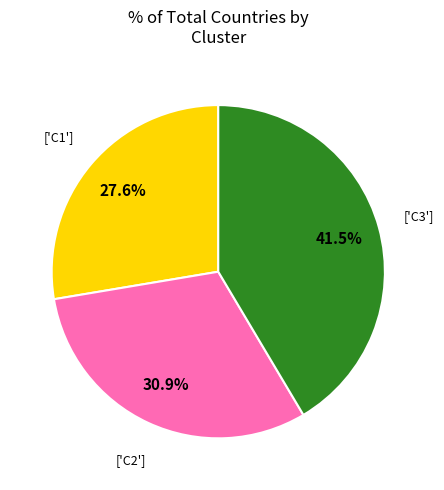

Does any single category account for the majority?

No